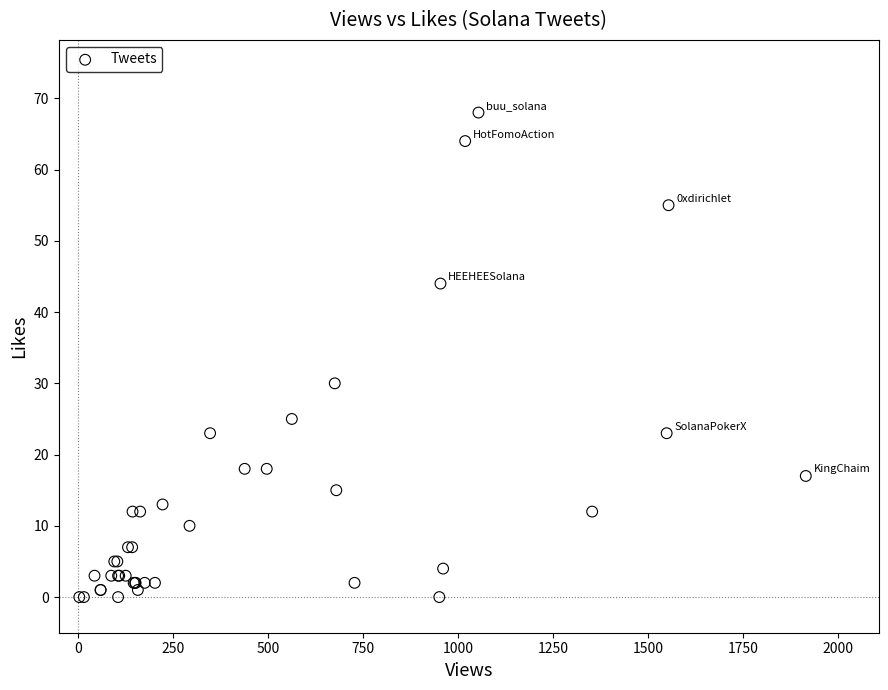

What Y value in the scatter plot is closest to 34?

30